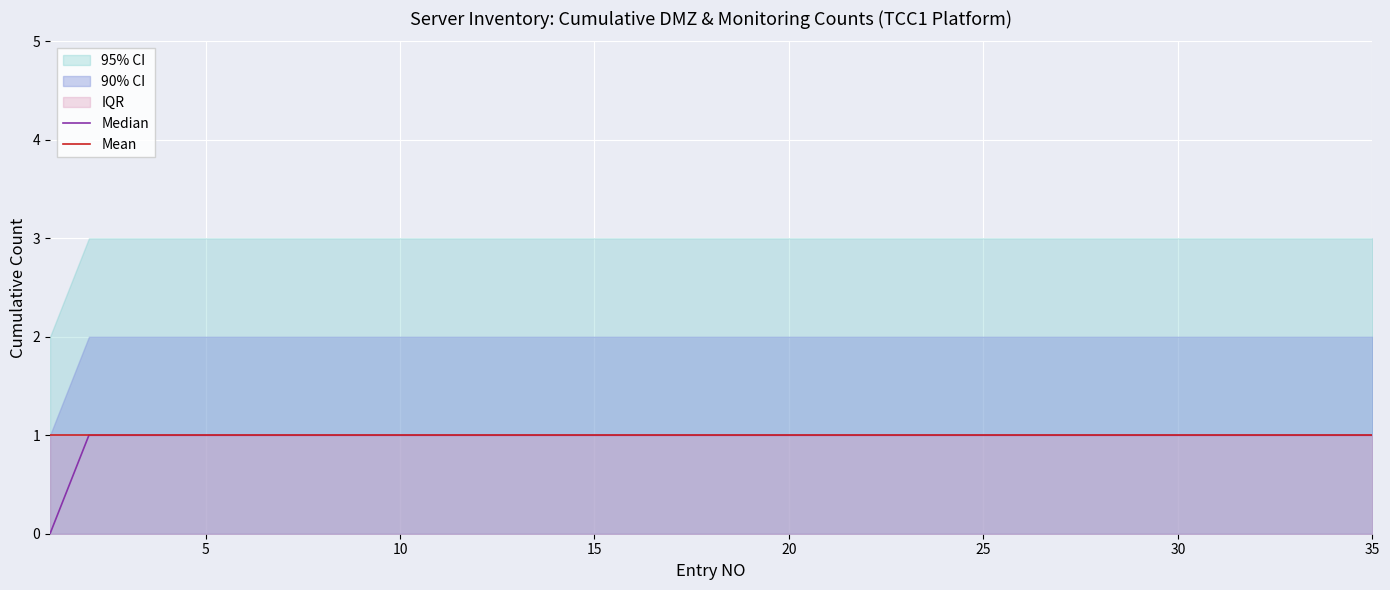

Rank the series at 15 from highest to lowest value.

Median, Mean